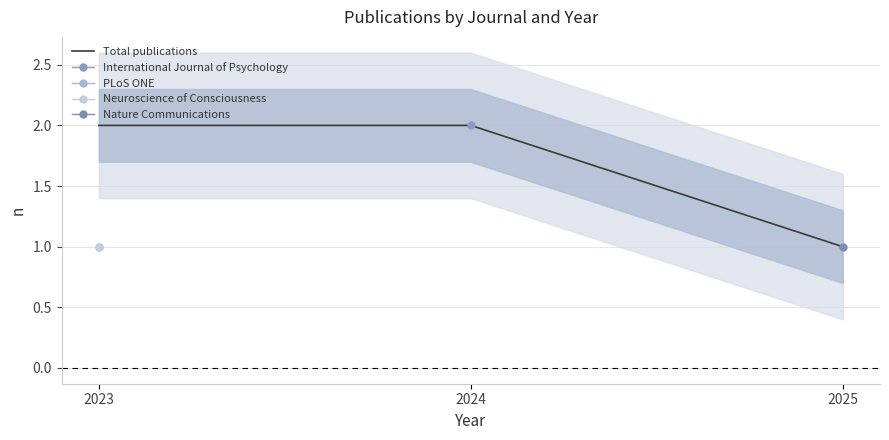

Between 2023 and 2024, which is larger?

2023